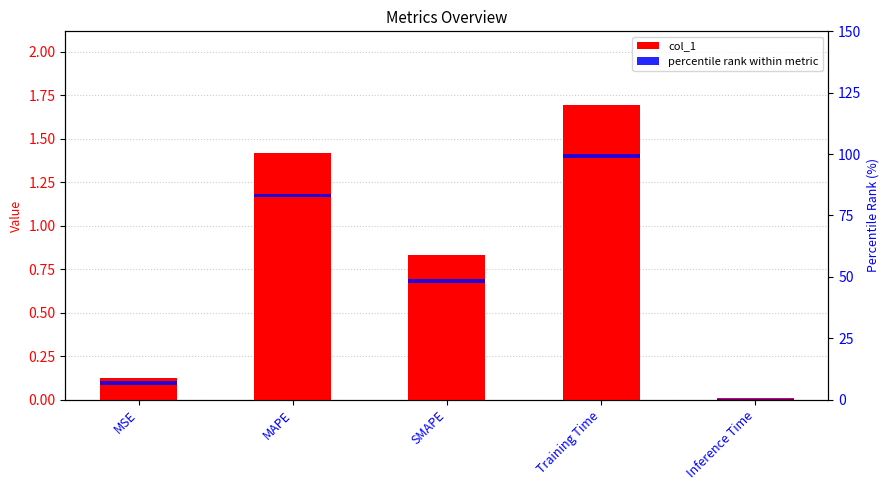

How many bars are there in each group?

2